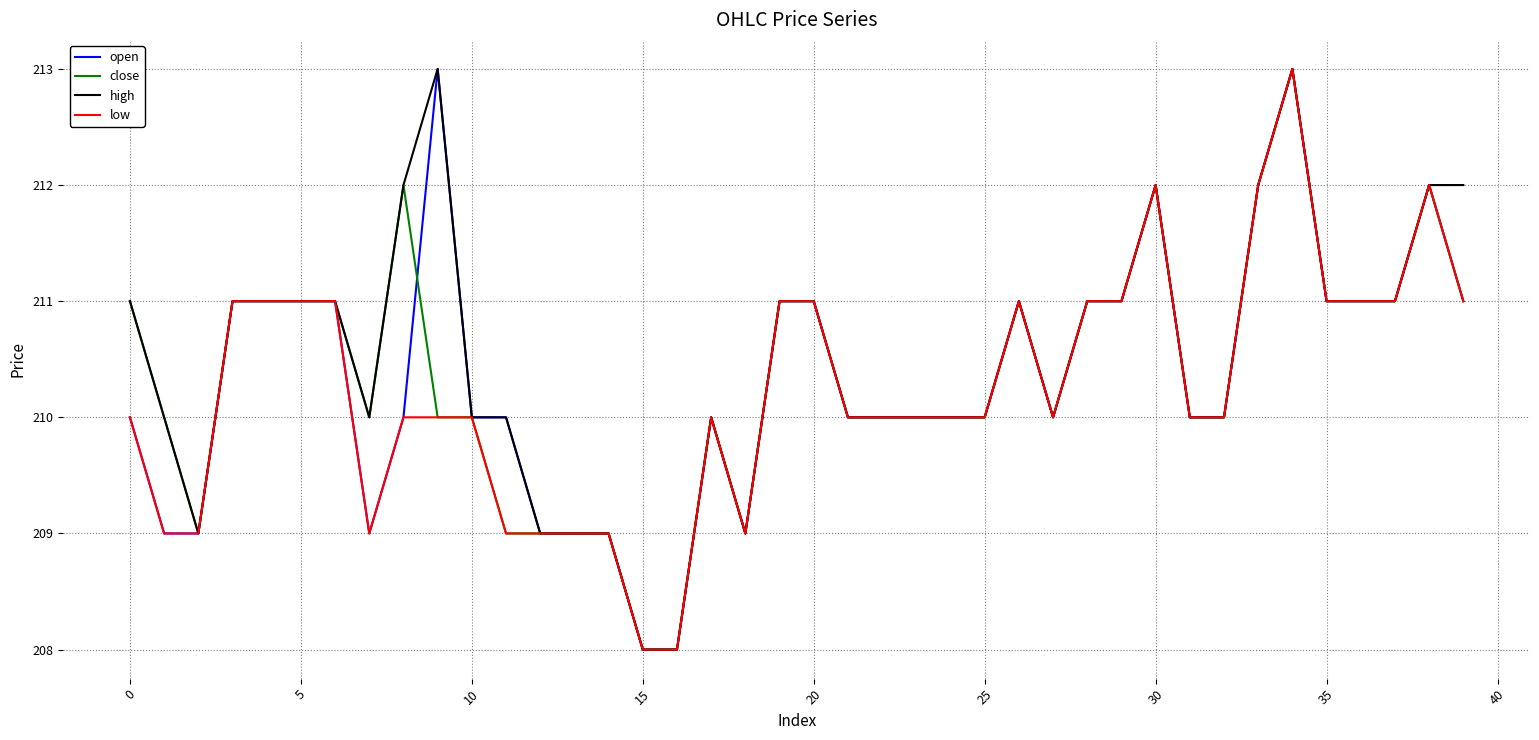

What is the greatest value displayed?

213